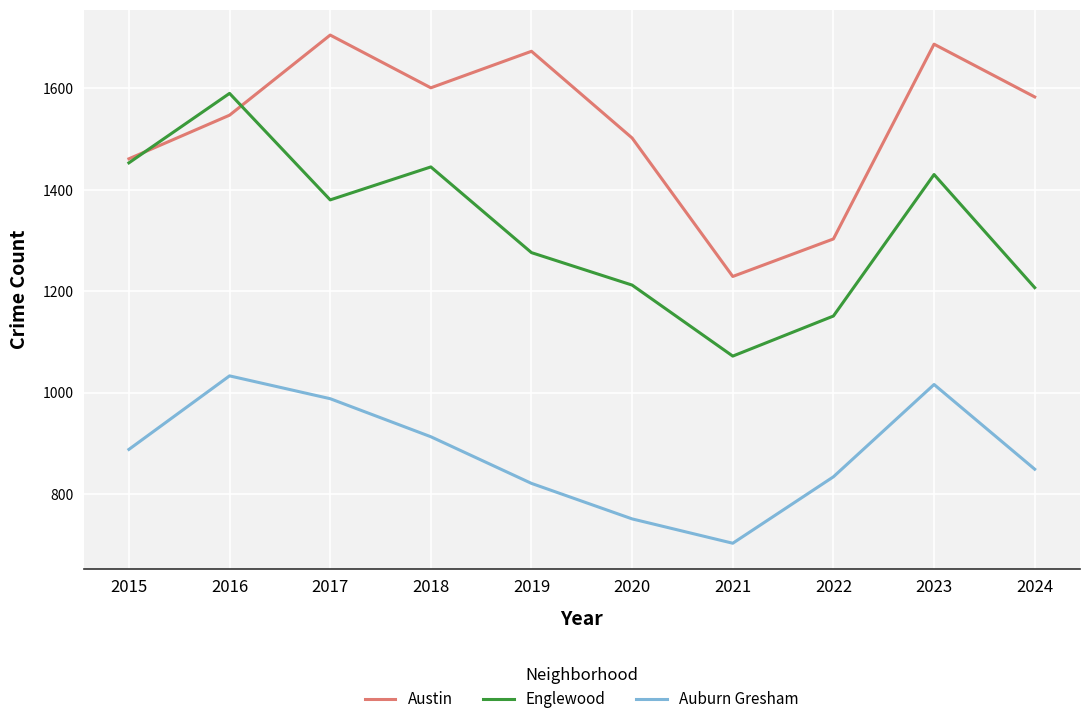

List the series in order of their overall mean, lowest first.

Auburn Gresham, Englewood, Austin